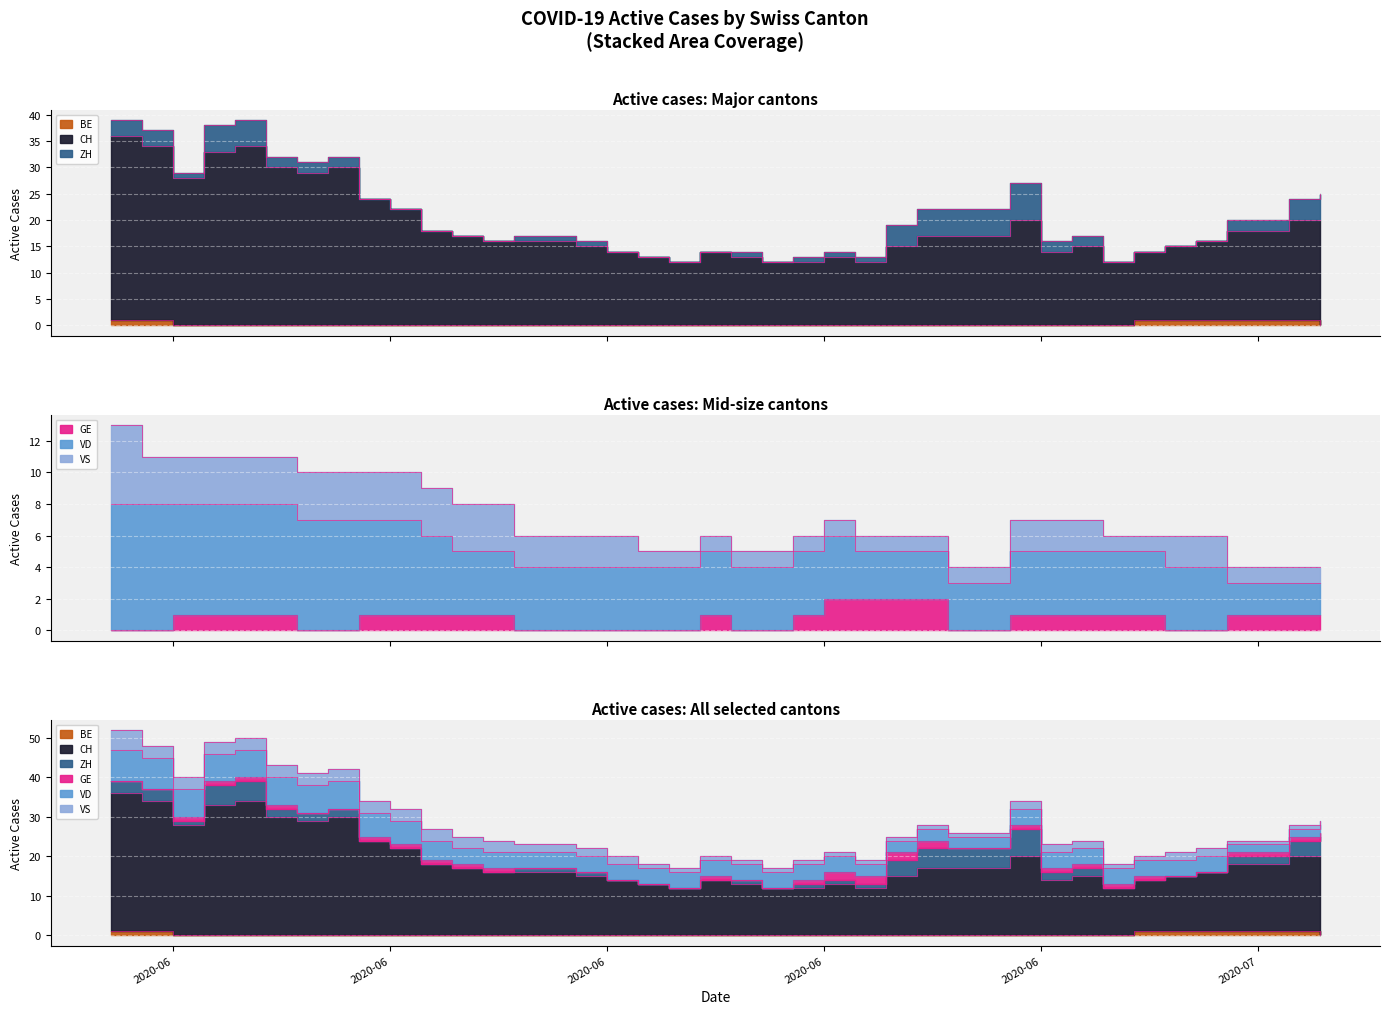

Reading left to right, what are all the values shown in this chart?

CH: 2020-05-31=35	2020-06-07=30	2020-06-14=16	2020-06-21=12	2020-06-28=17	2020-07-05=15	2020-07-06=17	2020-07-07=17	2020-07-08=19	2020-07-09=20	2020-06-01=33	2020-06-02=28	2020-06-03=33	2020-06-04=34	2020-06-05=30	2020-06-06=29	2020-06-08=24	2020-06-09=22	2020-06-10=18	2020-06-11=17	2020-06-12=16	2020-06-13=16	2020-06-15=15	2020-06-16=14	2020-06-17=13	2020-06-18=12	2020-06-19=14	2020-06-20=13	2020-06-22=12	2020-06-23=13	2020-06-24=12	2020-06-25=15	2020-06-26=17	2020-06-27=17	2020-06-29=20	2020-06-30=14	2020-07-01=15	2020-07-02=12	2020-07-03=13	2020-07-04=14
ZH: 2020-05-31=3	2020-06-07=2	2020-06-14=1	2020-06-21=0	2020-06-28=5	2020-07-05=0	2020-07-06=2	2020-07-07=2	2020-07-08=4	2020-07-09=5	2020-06-01=3	2020-06-02=1	2020-06-03=5	2020-06-04=5	2020-06-05=2	2020-06-06=2	2020-06-08=0	2020-06-09=0	2020-06-10=0	2020-06-11=0	2020-06-12=0	2020-06-13=1	2020-06-15=1	2020-06-16=0	2020-06-17=0	2020-06-18=0	2020-06-19=0	2020-06-20=1	2020-06-22=1	2020-06-23=1	2020-06-24=1	2020-06-25=4	2020-06-26=5	2020-06-27=5	2020-06-29=7	2020-06-30=2	2020-07-01=2	2020-07-02=0	2020-07-03=0	2020-07-04=0
VD: 2020-05-31=8	2020-06-07=7	2020-06-14=4	2020-06-21=4	2020-06-28=3	2020-07-05=4	2020-07-06=2	2020-07-07=2	2020-07-08=2	2020-07-09=2	2020-06-01=8	2020-06-02=7	2020-06-03=7	2020-06-04=7	2020-06-05=7	2020-06-06=7	2020-06-08=6	2020-06-09=6	2020-06-10=5	2020-06-11=4	2020-06-12=4	2020-06-13=4	2020-06-15=4	2020-06-16=4	2020-06-17=4	2020-06-18=4	2020-06-19=4	2020-06-20=4	2020-06-22=4	2020-06-23=4	2020-06-24=3	2020-06-25=3	2020-06-26=3	2020-06-27=3	2020-06-29=4	2020-06-30=4	2020-07-01=4	2020-07-02=4	2020-07-03=4	2020-07-04=4
GE: 2020-05-31=0	2020-06-07=0	2020-06-14=0	2020-06-21=0	2020-06-28=0	2020-07-05=0	2020-07-06=1	2020-07-07=1	2020-07-08=1	2020-07-09=1	2020-06-01=0	2020-06-02=1	2020-06-03=1	2020-06-04=1	2020-06-05=1	2020-06-06=0	2020-06-08=1	2020-06-09=1	2020-06-10=1	2020-06-11=1	2020-06-12=1	2020-06-13=0	2020-06-15=0	2020-06-16=0	2020-06-17=0	2020-06-18=0	2020-06-19=1	2020-06-20=0	2020-06-22=1	2020-06-23=2	2020-06-24=2	2020-06-25=2	2020-06-26=2	2020-06-27=0	2020-06-29=1	2020-06-30=1	2020-07-01=1	2020-07-02=1	2020-07-03=1	2020-07-04=0
VS: 2020-05-31=5	2020-06-07=3	2020-06-14=2	2020-06-21=1	2020-06-28=1	2020-07-05=2	2020-07-06=1	2020-07-07=1	2020-07-08=1	2020-07-09=1	2020-06-01=3	2020-06-02=3	2020-06-03=3	2020-06-04=3	2020-06-05=3	2020-06-06=3	2020-06-08=3	2020-06-09=3	2020-06-10=3	2020-06-11=3	2020-06-12=3	2020-06-13=2	2020-06-15=2	2020-06-16=2	2020-06-17=1	2020-06-18=1	2020-06-19=1	2020-06-20=1	2020-06-22=1	2020-06-23=1	2020-06-24=1	2020-06-25=1	2020-06-26=1	2020-06-27=1	2020-06-29=2	2020-06-30=2	2020-07-01=2	2020-07-02=1	2020-07-03=1	2020-07-04=2
BE: 2020-05-31=1	2020-06-07=0	2020-06-14=0	2020-06-21=0	2020-06-28=0	2020-07-05=1	2020-07-06=1	2020-07-07=1	2020-07-08=1	2020-07-09=0	2020-06-01=1	2020-06-02=0	2020-06-03=0	2020-06-04=0	2020-06-05=0	2020-06-06=0	2020-06-08=0	2020-06-09=0	2020-06-10=0	2020-06-11=0	2020-06-12=0	2020-06-13=0	2020-06-15=0	2020-06-16=0	2020-06-17=0	2020-06-18=0	2020-06-19=0	2020-06-20=0	2020-06-22=0	2020-06-23=0	2020-06-24=0	2020-06-25=0	2020-06-26=0	2020-06-27=0	2020-06-29=0	2020-06-30=0	2020-07-01=0	2020-07-02=0	2020-07-03=1	2020-07-04=1